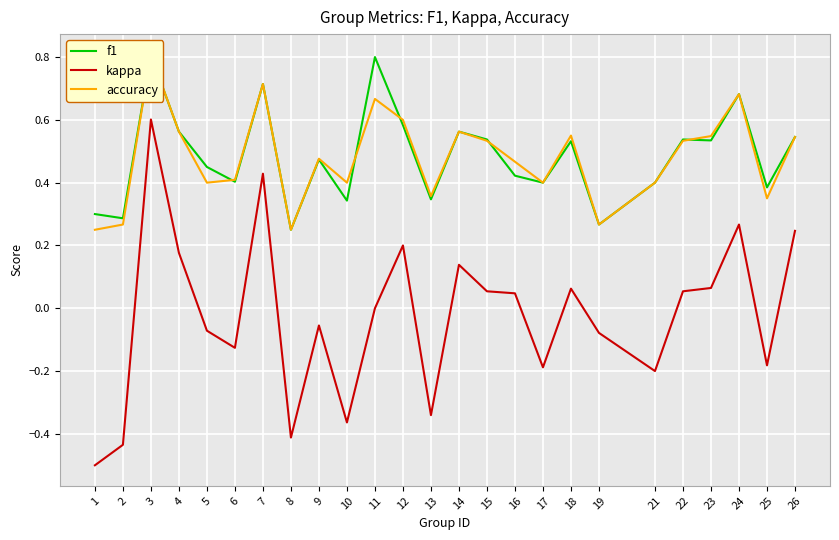

True or false: kappa has a value of -0.2 at 10.

False